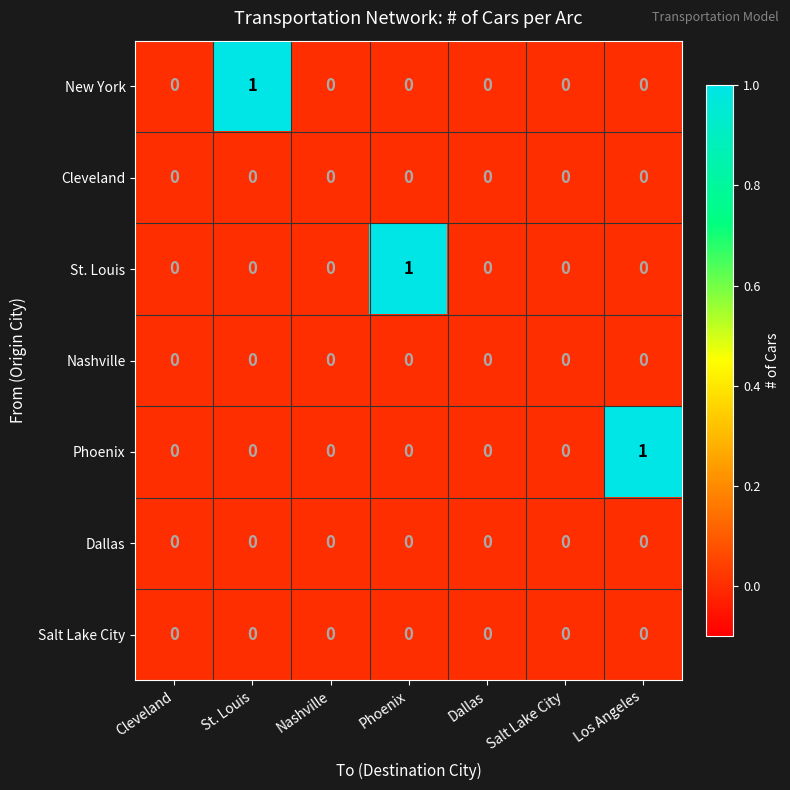

The Salt Lake City series shows 0 at Los Angeles. True or false?

True